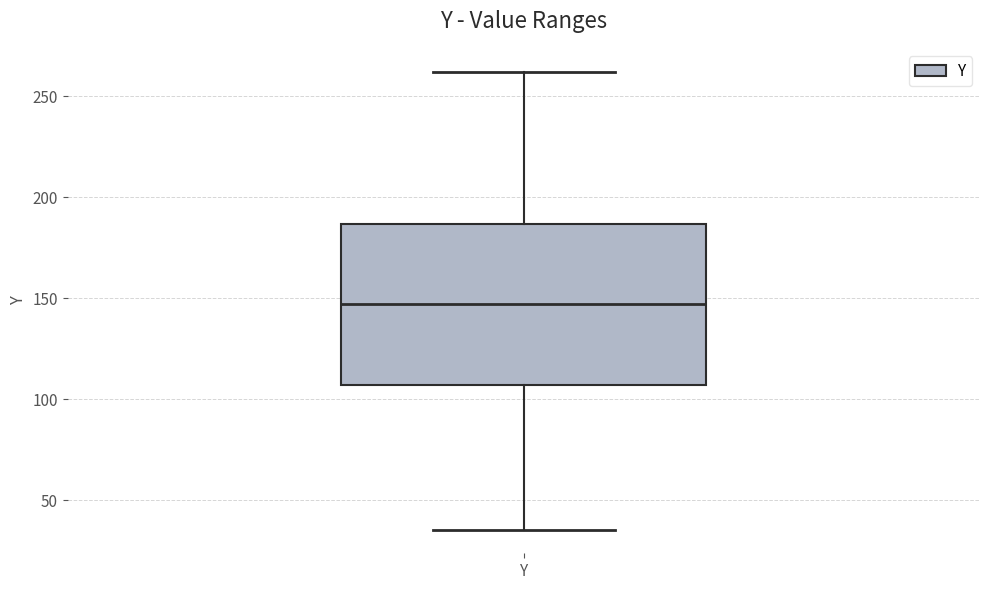

Read this box plot against the y-axis: the position of the median line, the range covered by the box, and the ends of both whiskers. The values are not printed on the chart, so give them approximately, as read against the axis.

median 145, box 105 to 185, whiskers 35 to 260